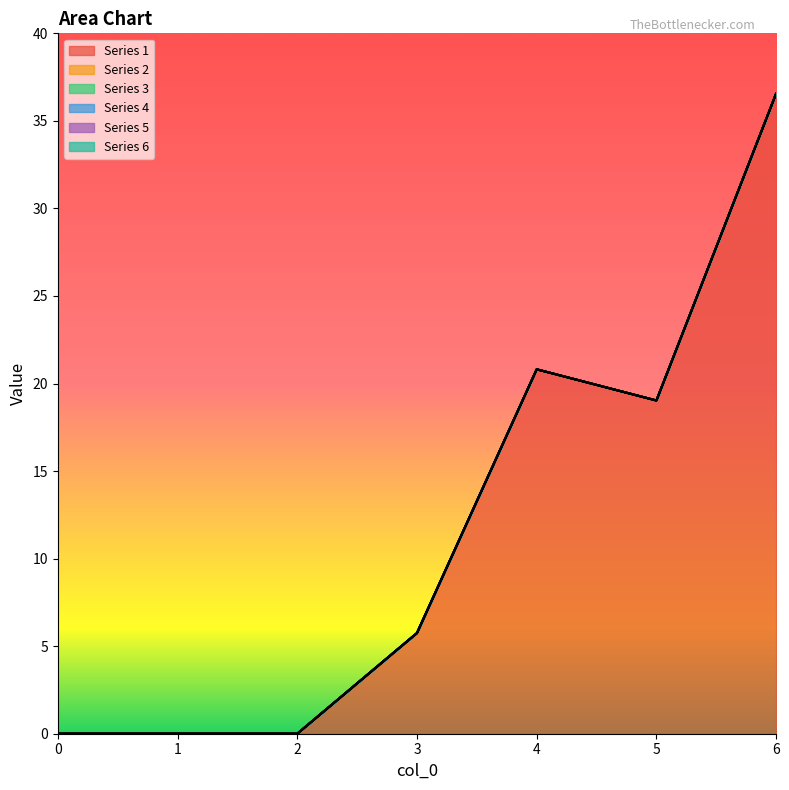

At 3, list the series in order from smallest to largest.

2, 3, 4, 5, 6, 1